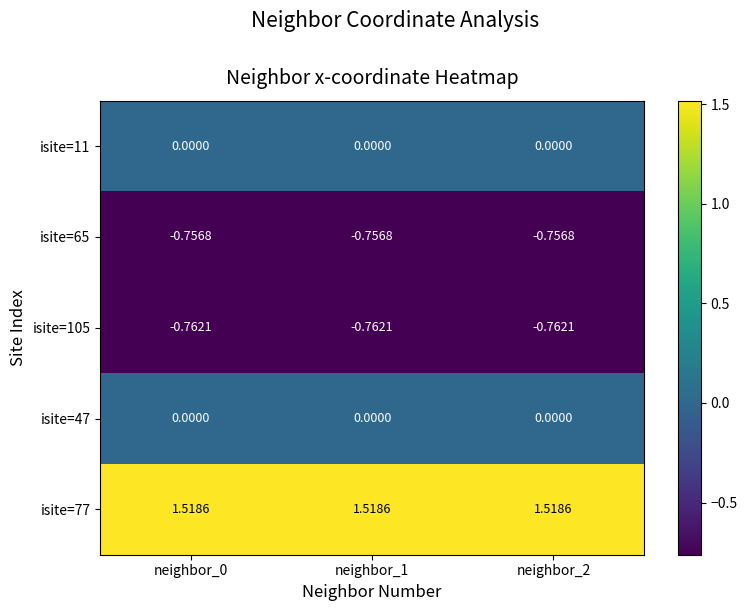

Which series has the largest total across all categories?

isite=77